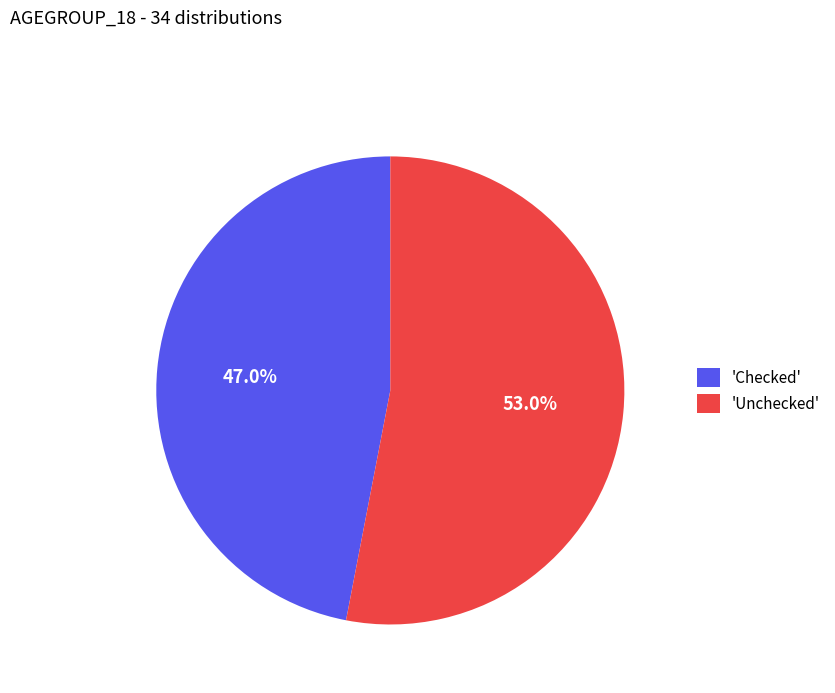

Combined, what portion of the pie is 'Unchecked' and 'Checked'?

100.0%